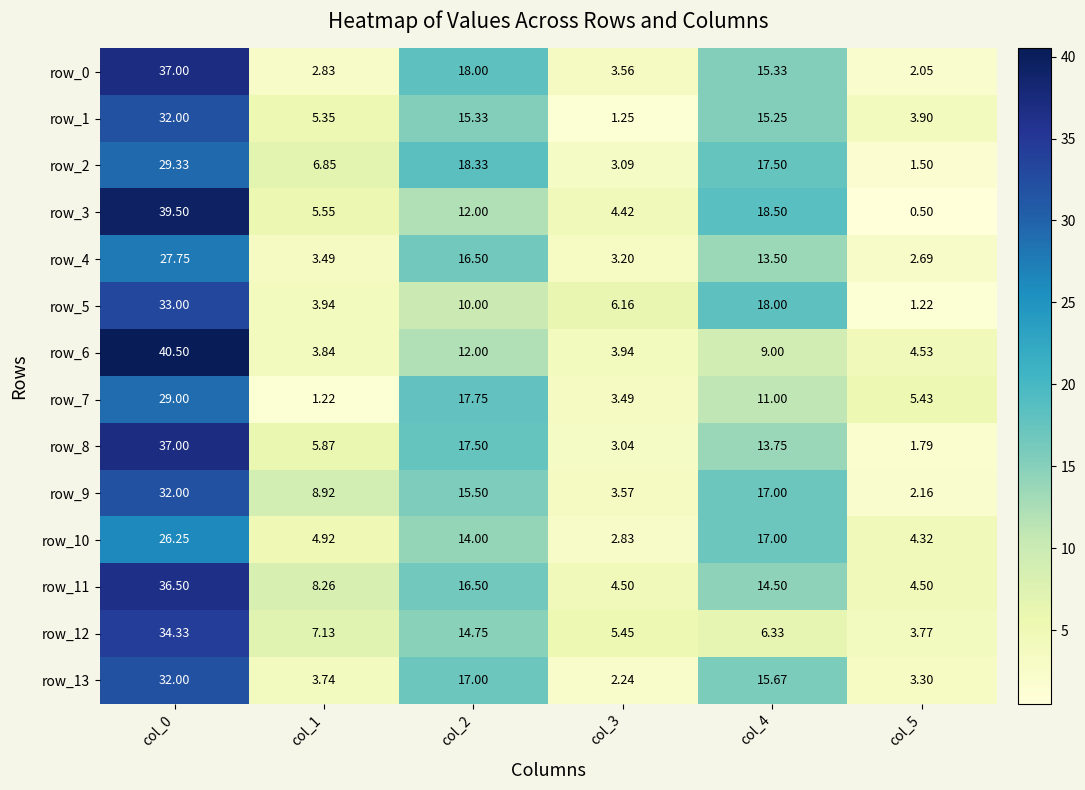

The value of row_3 at col_5 is 0.5. True or false?

True